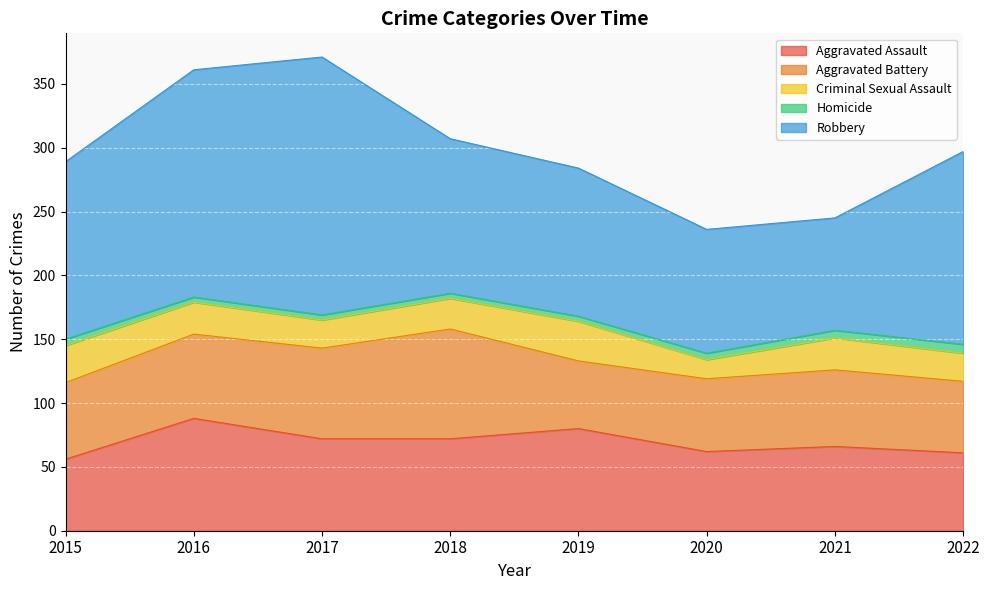

Is the value of Criminal Sexual Assault at 2019 greater than the value of Robbery at 2018?

No